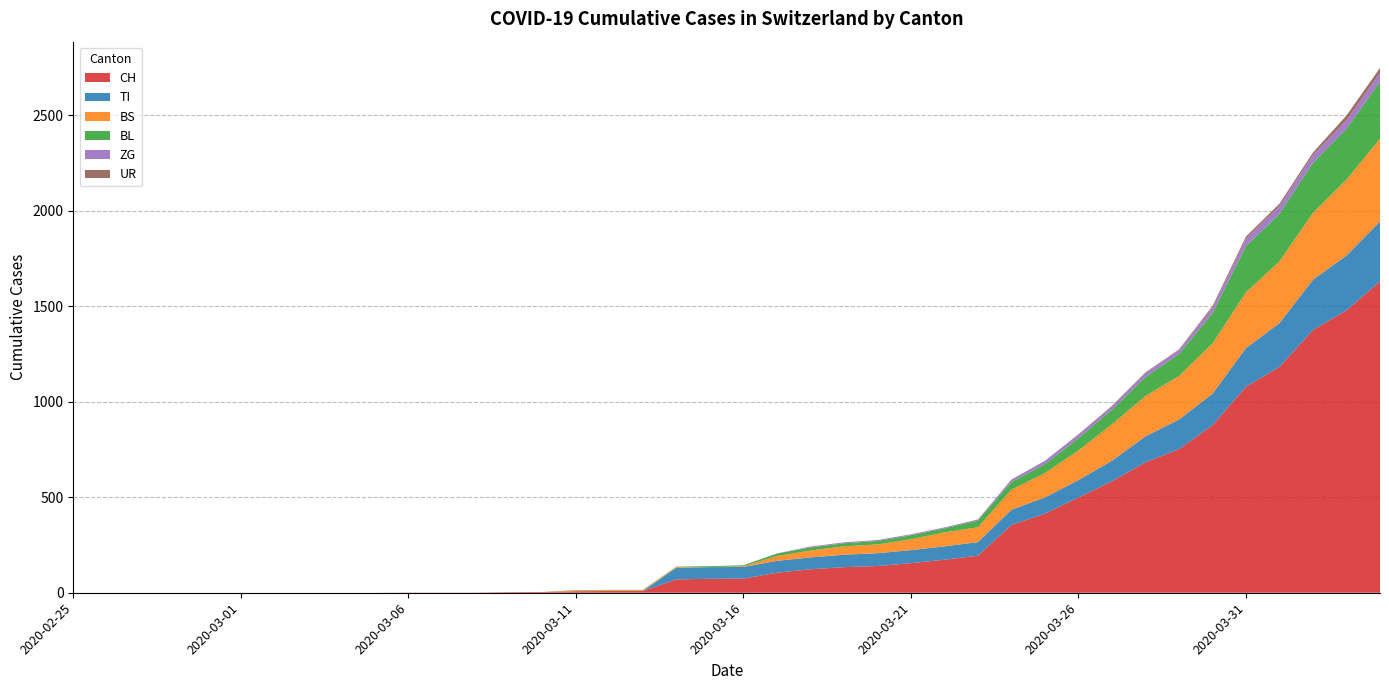

Reading left to right, what are all the values shown in this chart?

CH: 2020-02-25=0	2020-02-26=0	2020-02-27=0	2020-02-28=0	2020-02-29=0	2020-03-01=0	2020-03-02=0	2020-03-03=0	2020-03-04=0	2020-03-05=0	2020-03-06=1	2020-03-07=1	2020-03-08=1	2020-03-09=3	2020-03-10=4	2020-03-11=8	2020-03-12=9	2020-03-13=9	2020-03-14=70	2020-03-15=73	2020-03-16=74	2020-03-17=105	2020-03-18=123	2020-03-19=134	2020-03-20=140	2020-03-21=155	2020-03-22=173	2020-03-23=194	2020-03-24=355	2020-03-25=414	2020-03-26=499	2020-03-27=584	2020-03-28=683	2020-03-29=752	2020-03-30=877	2020-03-31=1079	2020-04-01=1183	2020-04-02=1376	2020-04-03=1479	2020-04-04=1630
TI: 2020-02-25=0	2020-02-26=0	2020-02-27=0	2020-02-28=0	2020-02-29=0	2020-03-01=0	2020-03-02=0	2020-03-03=0	2020-03-04=0	2020-03-05=0	2020-03-06=0	2020-03-07=0	2020-03-08=0	2020-03-09=0	2020-03-10=0	2020-03-11=0	2020-03-12=0	2020-03-13=0	2020-03-14=61	2020-03-15=61	2020-03-16=61	2020-03-17=62	2020-03-18=62	2020-03-19=65	2020-03-20=67	2020-03-21=68	2020-03-22=70	2020-03-23=71	2020-03-24=80	2020-03-25=85	2020-03-26=91	2020-03-27=107	2020-03-28=136	2020-03-29=155	2020-03-30=165	2020-03-31=202	2020-04-01=229	2020-04-02=263	2020-04-03=287	2020-04-04=314
BS: 2020-02-25=0	2020-02-26=0	2020-02-27=0	2020-02-28=0	2020-02-29=0	2020-03-01=0	2020-03-02=0	2020-03-03=0	2020-03-04=0	2020-03-05=0	2020-03-06=0	2020-03-07=0	2020-03-08=0	2020-03-09=0	2020-03-10=0	2020-03-11=4	2020-03-12=4	2020-03-13=4	2020-03-14=4	2020-03-15=0	2020-03-16=4	2020-03-17=25	2020-03-18=36	2020-03-19=44	2020-03-20=46	2020-03-21=57	2020-03-22=73	2020-03-23=78	2020-03-24=105	2020-03-25=128	2020-03-26=155	2020-03-27=191	2020-03-28=211	2020-03-29=228	2020-03-30=263	2020-03-31=292	2020-04-01=323	2020-04-02=350	2020-04-03=397	2020-04-04=434
BL: 2020-02-25=0	2020-02-26=0	2020-02-27=0	2020-02-28=0	2020-02-29=0	2020-03-01=0	2020-03-02=0	2020-03-03=0	2020-03-04=0	2020-03-05=0	2020-03-06=0	2020-03-07=0	2020-03-08=0	2020-03-09=0	2020-03-10=0	2020-03-11=2	2020-03-12=2	2020-03-13=2	2020-03-14=2	2020-03-15=5	2020-03-16=5	2020-03-17=13	2020-03-18=16	2020-03-19=16	2020-03-20=18	2020-03-21=21	2020-03-22=21	2020-03-23=35	2020-03-24=40	2020-03-25=46	2020-03-26=65	2020-03-27=76	2020-03-28=100	2020-03-29=115	2020-03-30=158	2020-03-31=242	2020-04-01=249	2020-04-02=262	2020-04-03=266	2020-04-04=298
ZG: 2020-02-25=0	2020-02-26=0	2020-02-27=0	2020-02-28=0	2020-02-29=0	2020-03-01=0	2020-03-02=0	2020-03-03=0	2020-03-04=0	2020-03-05=0	2020-03-06=0	2020-03-07=0	2020-03-08=0	2020-03-09=0	2020-03-10=0	2020-03-11=0	2020-03-12=0	2020-03-13=0	2020-03-14=0	2020-03-15=0	2020-03-16=0	2020-03-17=1	2020-03-18=5	2020-03-19=5	2020-03-20=5	2020-03-21=5	2020-03-22=5	2020-03-23=5	2020-03-24=12	2020-03-25=18	2020-03-26=18	2020-03-27=18	2020-03-28=21	2020-03-29=21	2020-03-30=29	2020-03-31=39	2020-04-01=40	2020-04-02=41	2020-04-03=44	2020-04-04=46
UR: 2020-02-25=0	2020-02-26=0	2020-02-27=0	2020-02-28=0	2020-02-29=0	2020-03-01=0	2020-03-02=0	2020-03-03=0	2020-03-04=0	2020-03-05=0	2020-03-06=0	2020-03-07=0	2020-03-08=0	2020-03-09=0	2020-03-10=0	2020-03-11=0	2020-03-12=0	2020-03-13=0	2020-03-14=0	2020-03-15=0	2020-03-16=0	2020-03-17=0	2020-03-18=0	2020-03-19=0	2020-03-20=0	2020-03-21=0	2020-03-22=0	2020-03-23=1	2020-03-24=1	2020-03-25=0	2020-03-26=2	2020-03-27=3	2020-03-28=3	2020-03-29=3	2020-03-30=9	2020-03-31=11	2020-04-01=13	2020-04-02=13	2020-04-03=26	2020-04-04=26